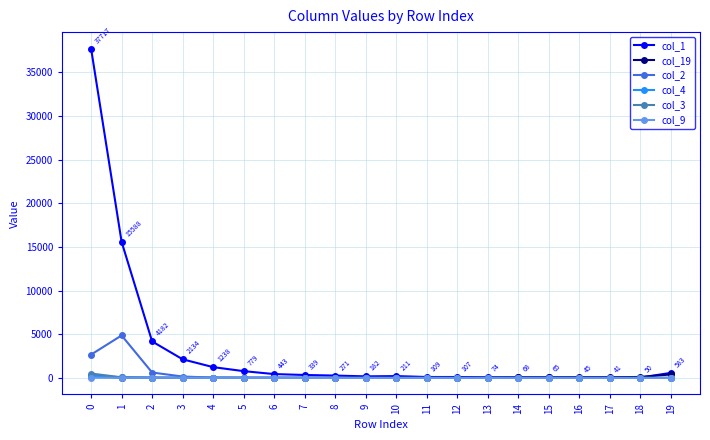

What is the difference between the maximum and second lowest values in the col_2 series?

4866